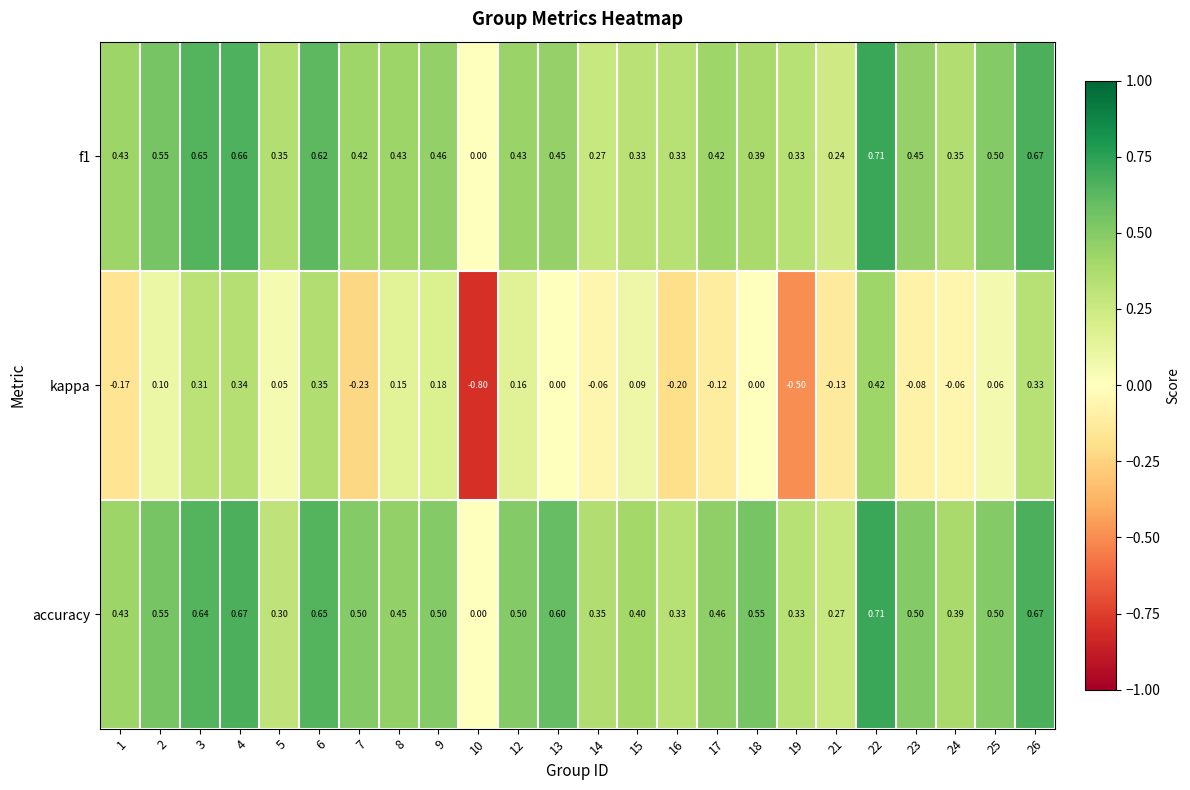

How many categories are shown in the chart?

24